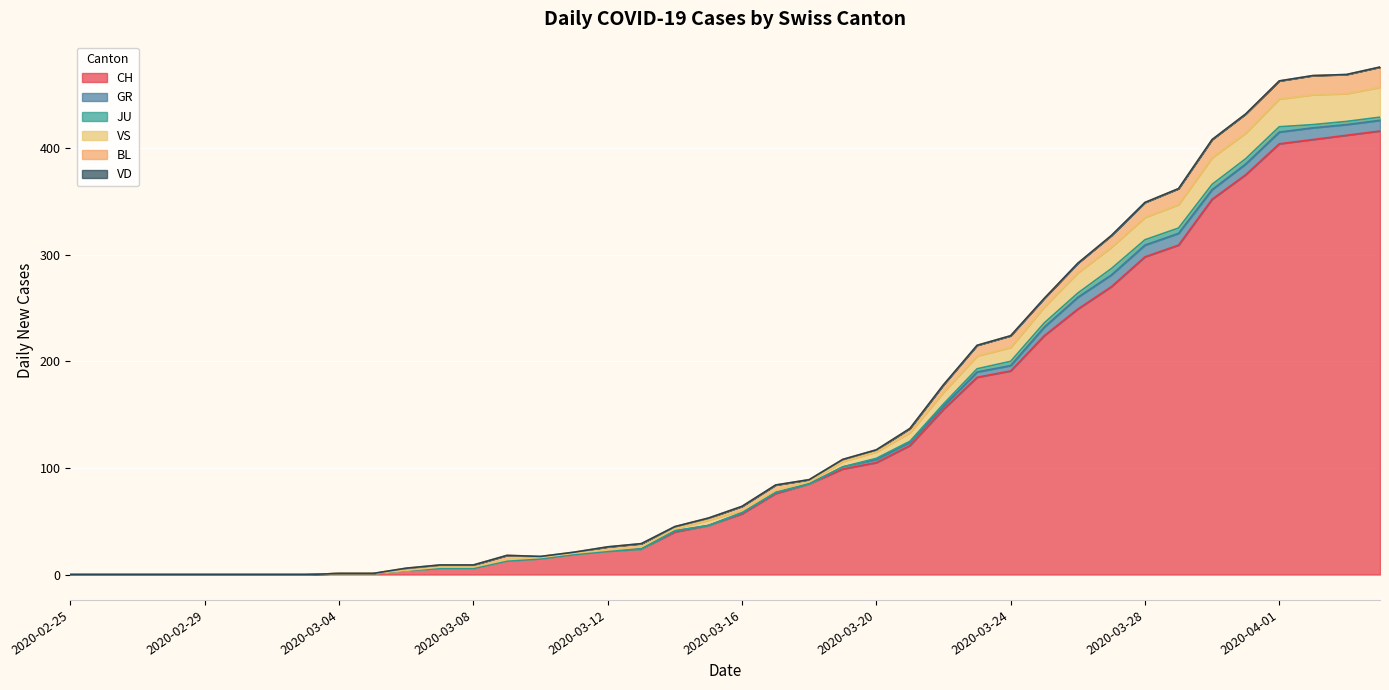

Reading left to right, transcribe all the data shown in this chart.

CH: 0	0	0	0	0	0	0	0	1	1	4	6	6	13	15	19	22	24	40	46	57	76	85	99	105	121	155	185	191	224	249	270	298	309	352	375	404	408	412	416
GR: 0	0	0	0	0	0	0	0	0	0	0	0	0	0	0	0	0	0	1	0	1	1	0	2	3	3	3	5	5	8	11	11	11	11	9	10	11	11	10	10
JU: 0	0	0	0	0	0	0	0	0	0	0	0	0	0	0	0	0	0	0	0	0	0	0	0	1	1	2	3	4	4	4	6	5	5	5	5	5	3	3	3
VS: 0	0	0	0	0	0	0	0	0	0	0	1	1	1	1	1	1	2	2	5	2	2	2	5	6	8	11	12	13	15	19	20	21	22	25	24	26	28	26	28
BL: 0	0	0	0	0	0	0	0	0	0	2	2	2	4	1	1	3	3	2	2	4	5	2	2	2	4	7	10	11	8	9	11	14	15	17	18	17	18	18	19
VD: 0	0	0	0	0	0	0	0	0	0	0	0	0	0	0	0	0	0	0	0	0	0	0	0	0	0	0	0	0	0	0	0	0	0	0	0	0	0	0	0